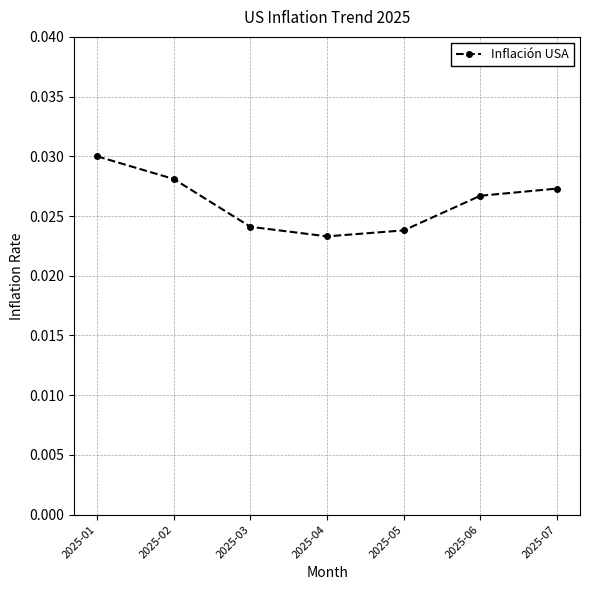

At which label is the value closest to 0?

2025-04